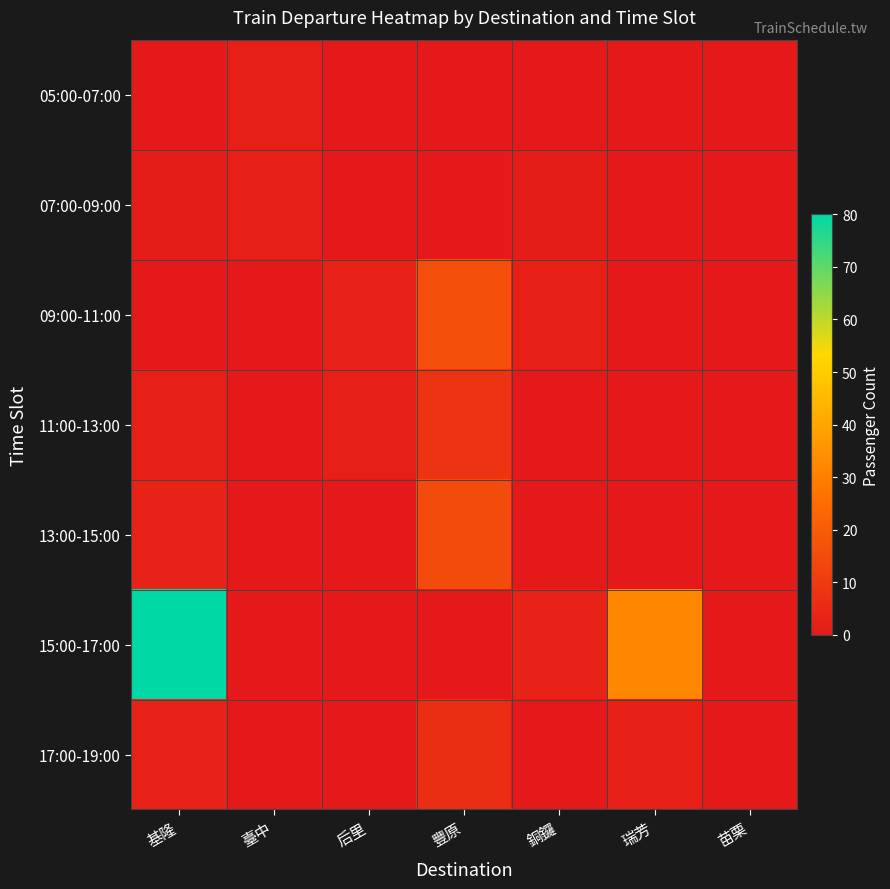

Reading left to right, what are all the values shown in this chart?

05:00-07:00: 基隆=0	臺中=2	后里=0	豐原=0	銅鑼=0	瑞芳=0	苗栗=0
07:00-09:00: 基隆=1	臺中=2	后里=0	豐原=0	銅鑼=1	瑞芳=0	苗栗=0
09:00-11:00: 基隆=0	臺中=0	后里=3	豐原=16	銅鑼=2	瑞芳=0	苗栗=0
11:00-13:00: 基隆=2	臺中=0	后里=2	豐原=8	銅鑼=0	瑞芳=0	苗栗=0
13:00-15:00: 基隆=3	臺中=0	后里=0	豐原=15	銅鑼=0	瑞芳=0	苗栗=0
15:00-17:00: 基隆=80	臺中=0	后里=0	豐原=0	銅鑼=3	瑞芳=32	苗栗=0
17:00-19:00: 基隆=3	臺中=0	后里=0	豐原=6	銅鑼=0	瑞芳=2	苗栗=0